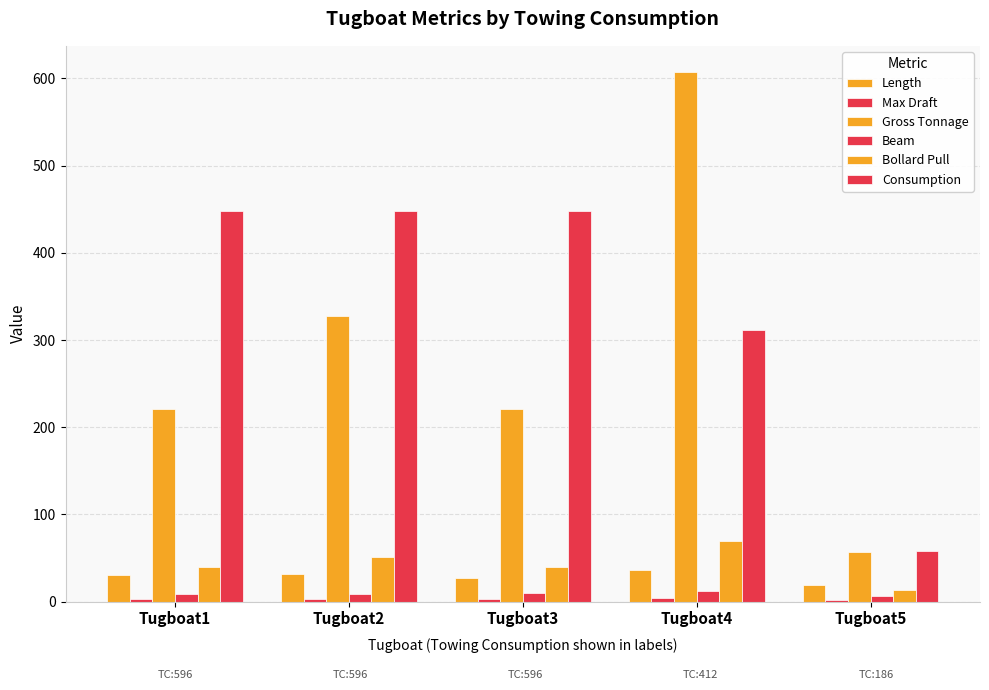

Reading left to right, transcribe all the data shown in this chart.

Length: 30.1	32.1	27.0	36.5	19.0
Max Draft: 3.0	3.2	2.6	4.0	2.0
Gross Tonnage: 221.0	327.0	221.0	607.0	57.0
Beam: 9.1	9.1	9.7	11.6	6.0
Bollard Pull: 40.0	50.7	40.0	69.9	13.0
Consumption: 448.0	448.0	448.0	311.0	58.3